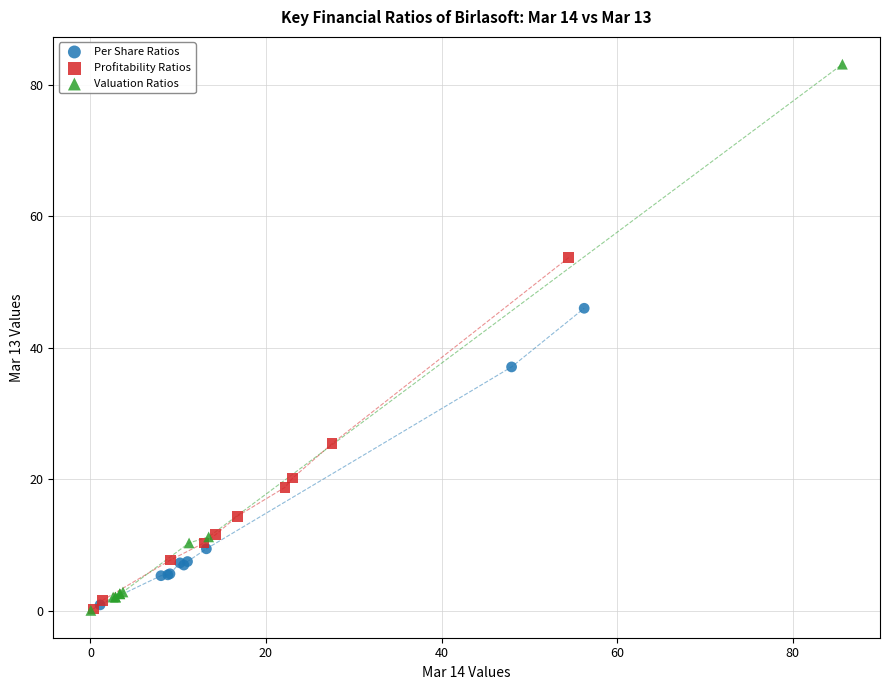

Which series has the largest Y range (max minus min)?

Valuation Ratios